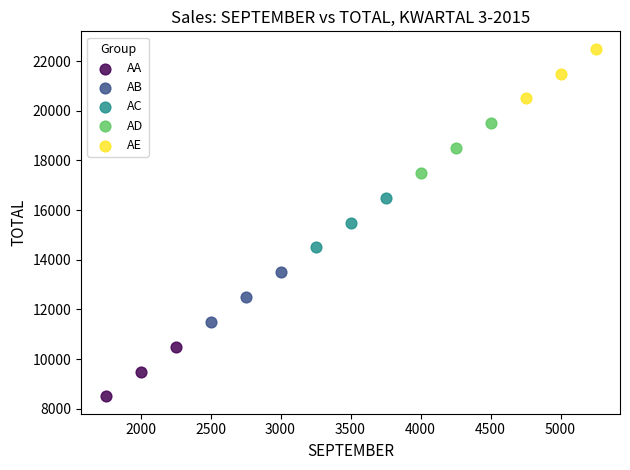

Which series reaches the minimum Y coordinate?

AA